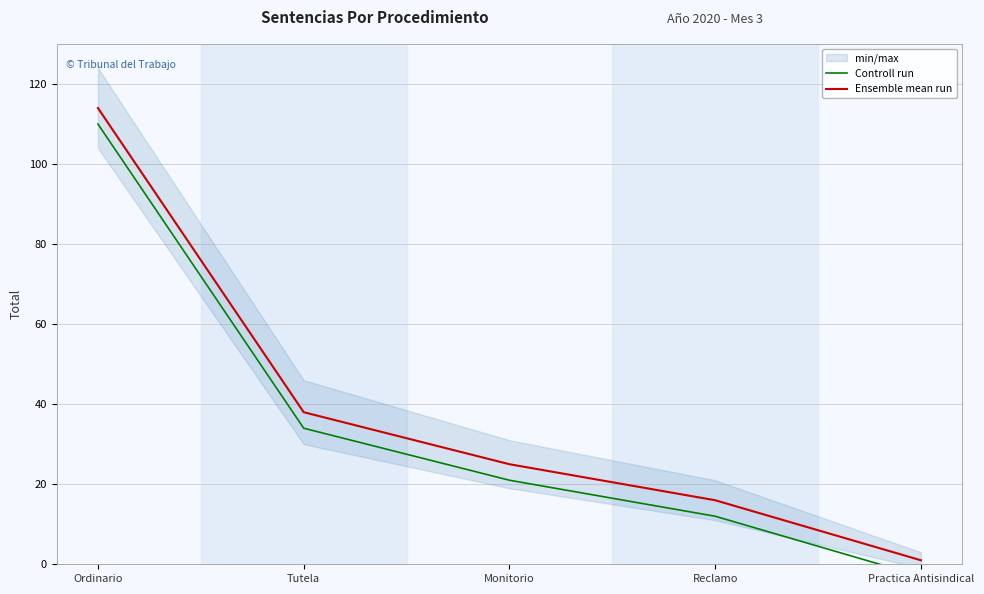

How many data points in Controll run are less than 21?

2